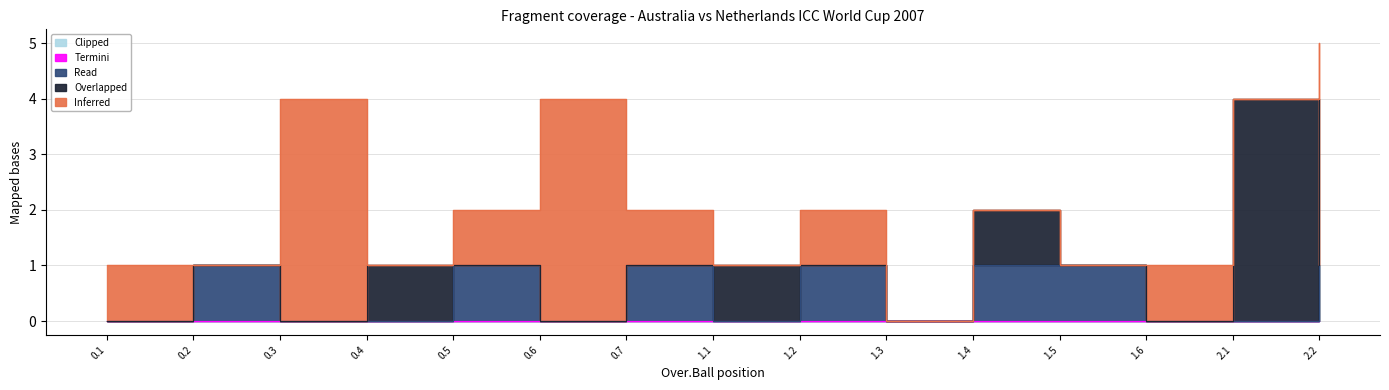

True or false: Read has more than 2 interior local peaks.

True